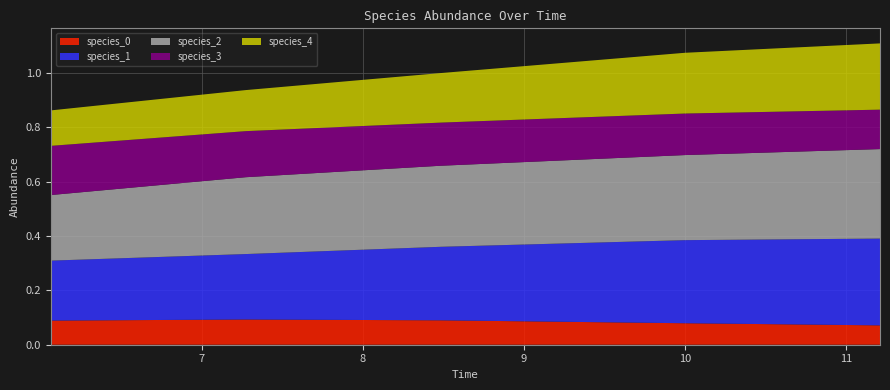

Reading right to left, list all the values displayed in this chart.

species_0: 4=0.1	3=0.1	2=0.1	1=0.1	0=0.1
species_1: 4=0.3	3=0.3	2=0.3	1=0.2	0=0.2
species_2: 4=0.3	3=0.3	2=0.3	1=0.3	0=0.2
species_3: 4=0.1	3=0.2	2=0.2	1=0.2	0=0.2
species_4: 4=0.2	3=0.2	2=0.2	1=0.2	0=0.1